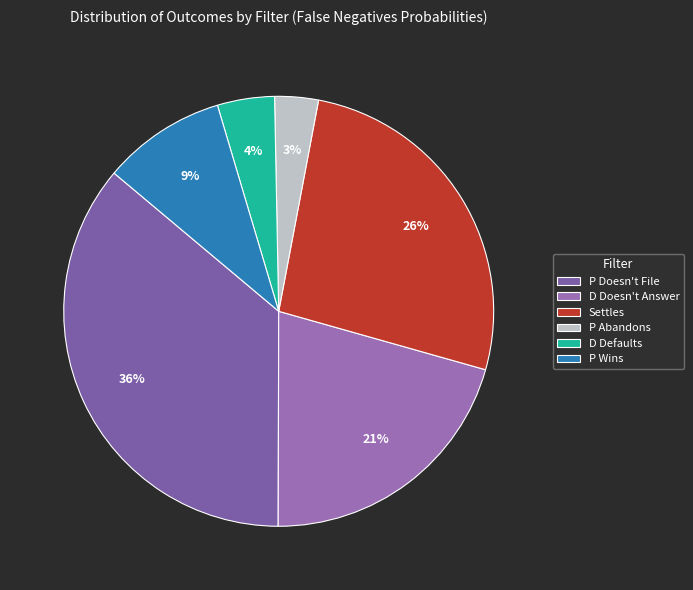

How many slices are in this pie chart?

6